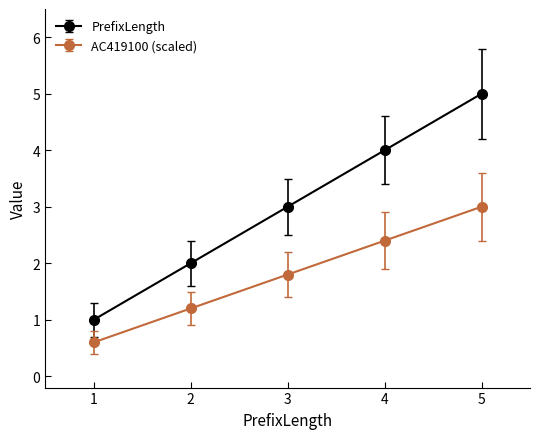

True or false: AC419100 (scaled) has more than 0 points higher than both neighbors.

False